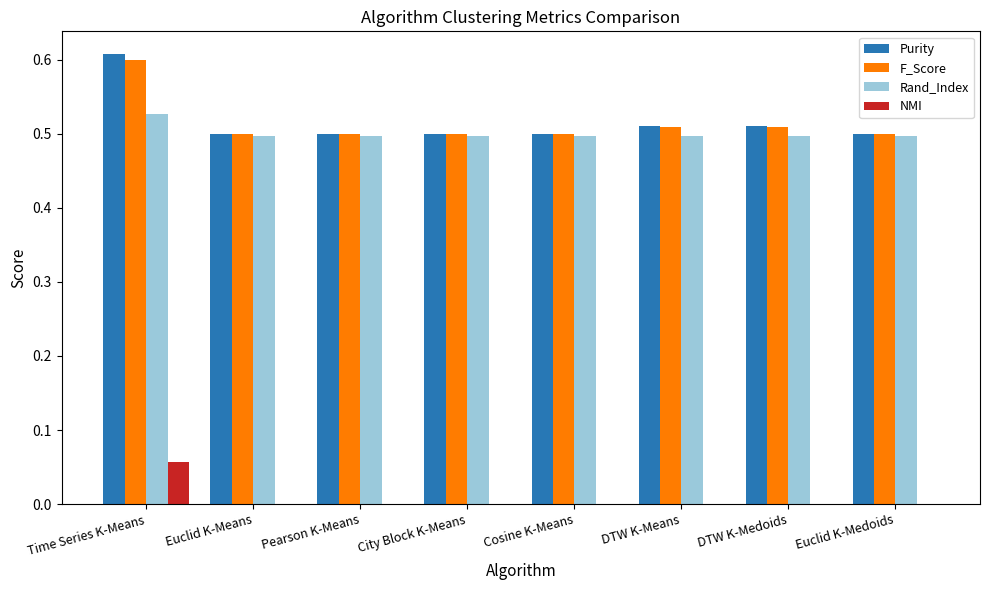

The Purity series shows 0.3 at Euclid K-Medoids. True or false?

False